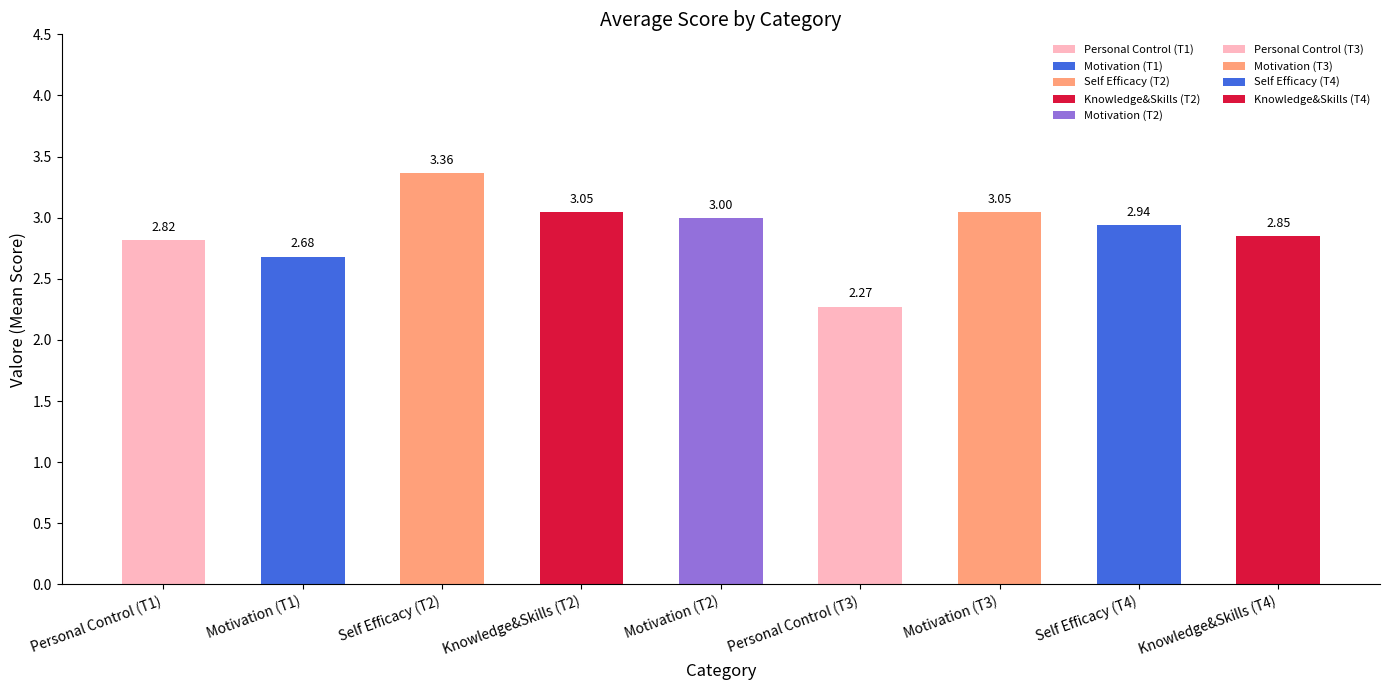

What is the difference between the maximum and minimum values?

1.1